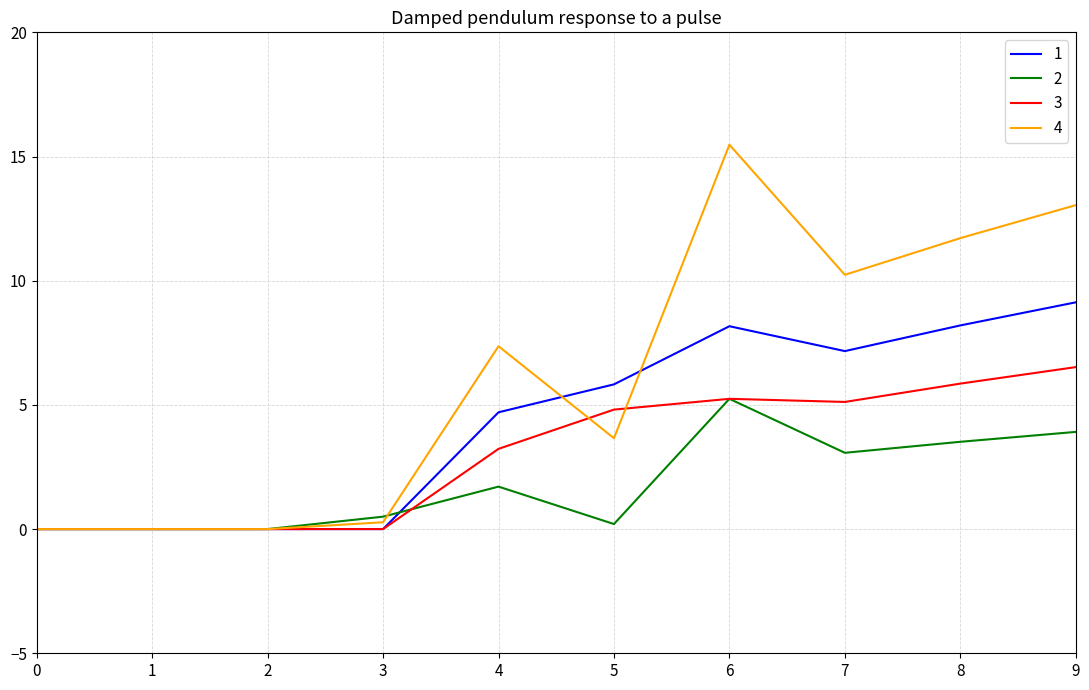

List the series in order of their overall mean, highest first.

4, 1, 3, 2